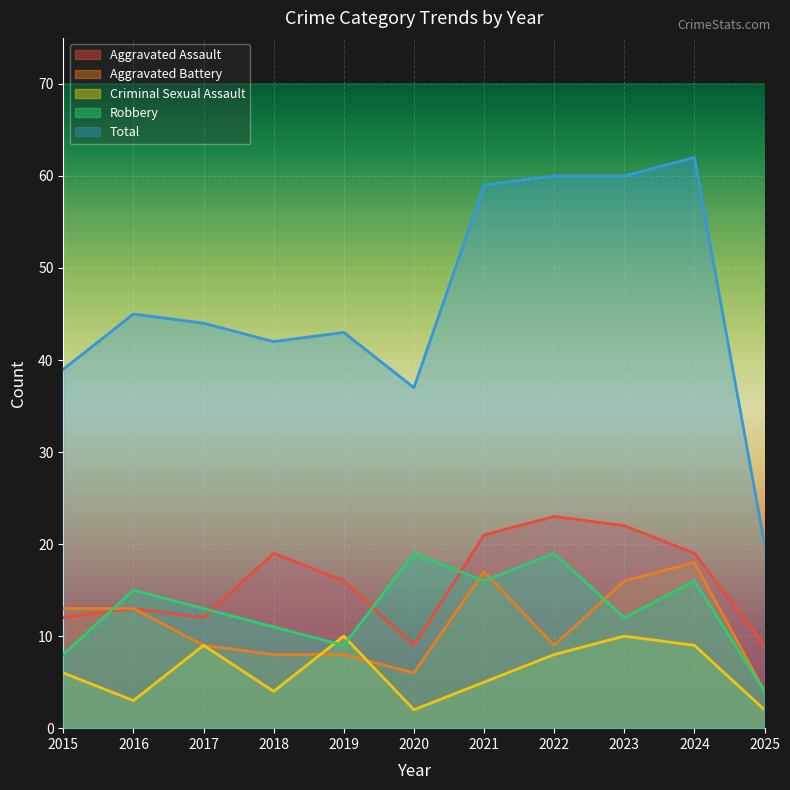

How many categories are shown in the chart?

11